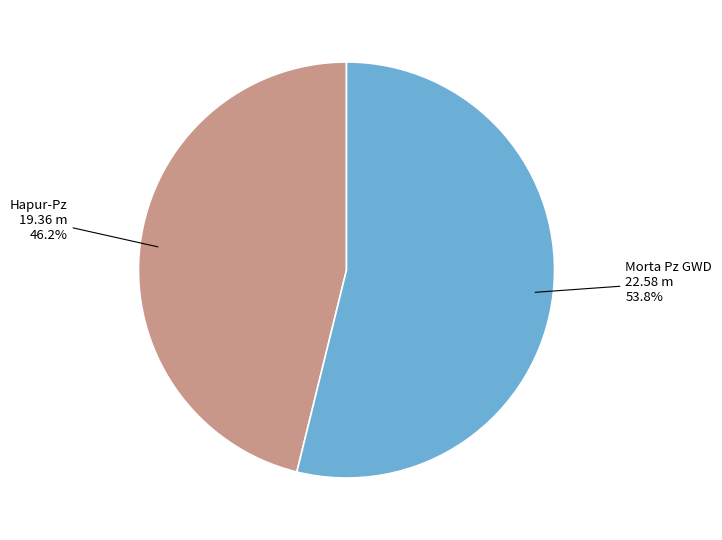

How much of the chart is everything except Morta Pz GWD?

46.2%